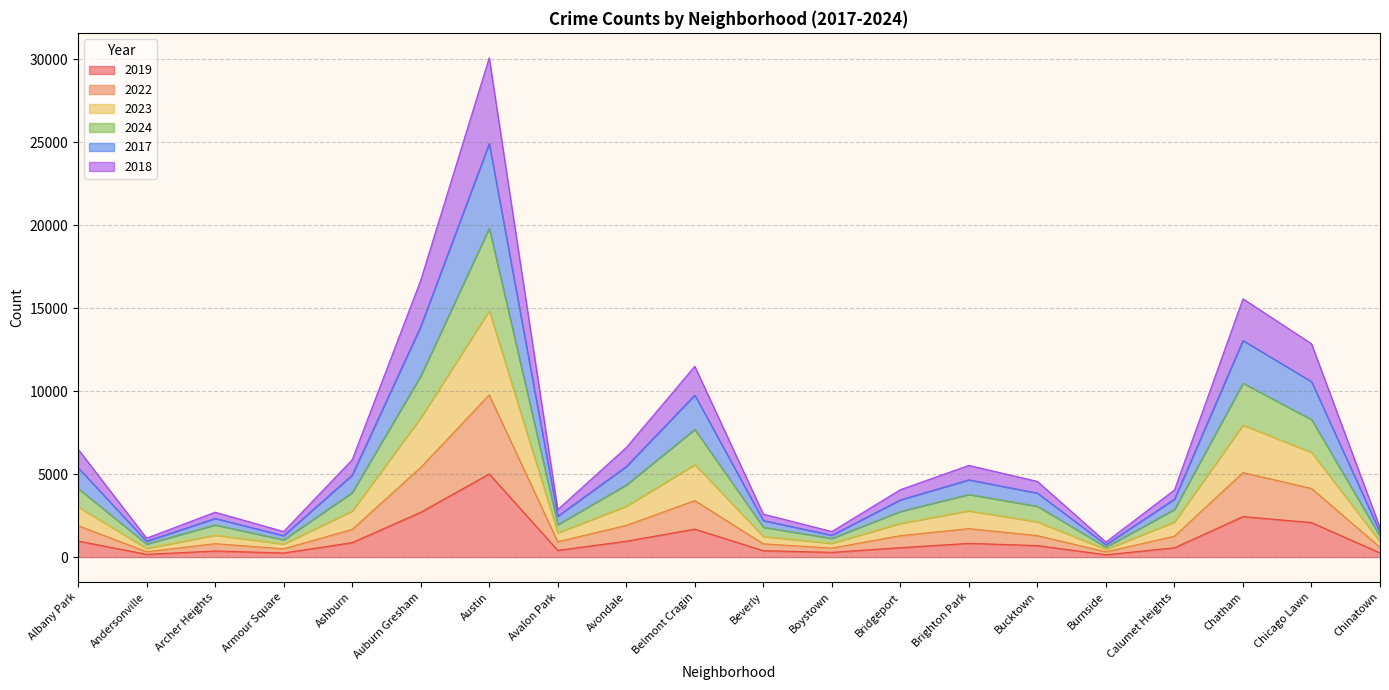

What position from the right is Albany Park?

20